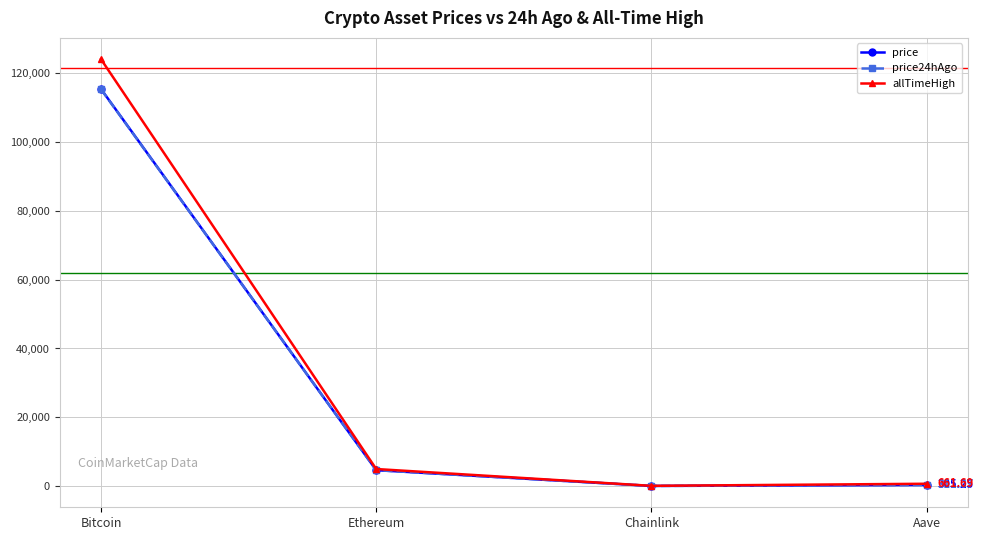

Does the chart have visible grid lines?

Yes